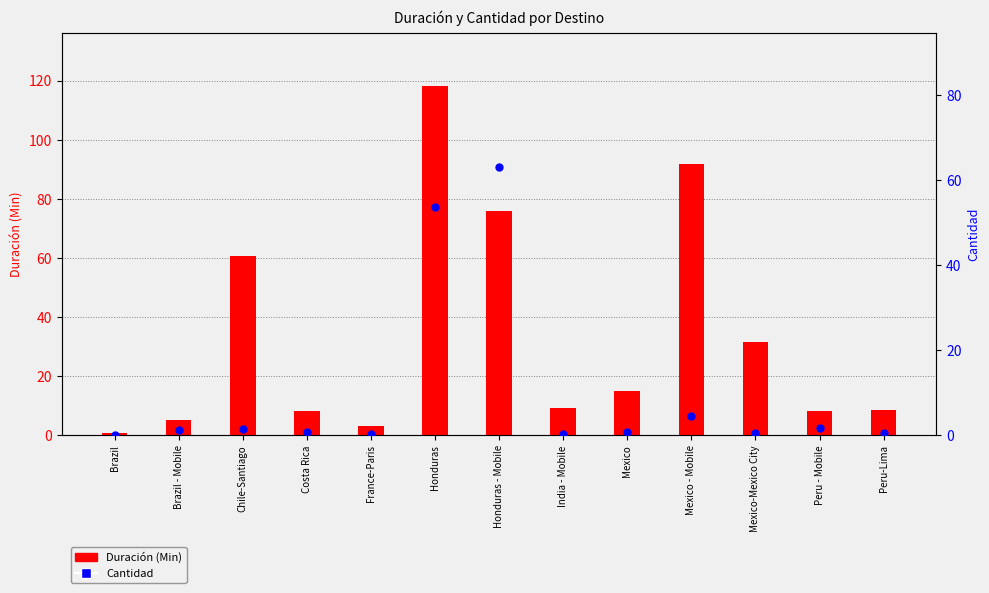

Which series has the largest total across all categories?

Duración (Min)